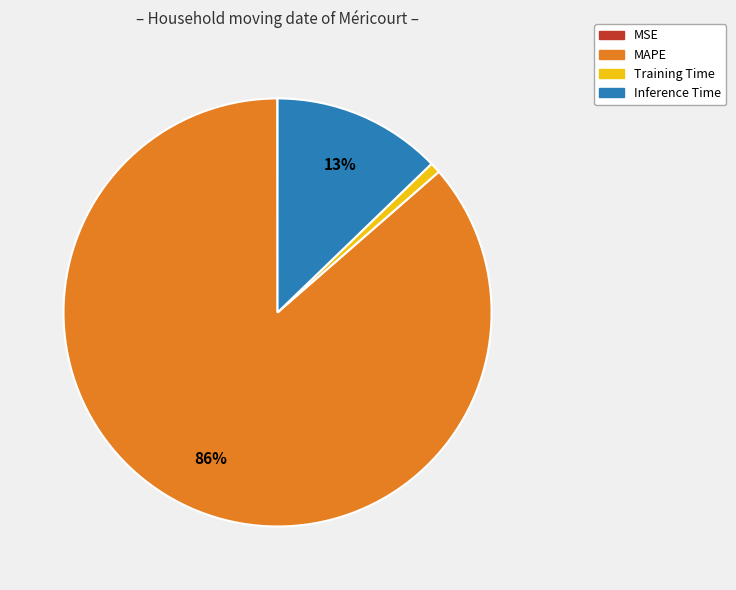

Do Inference Time and MAPE together represent more than half of the pie?

Yes